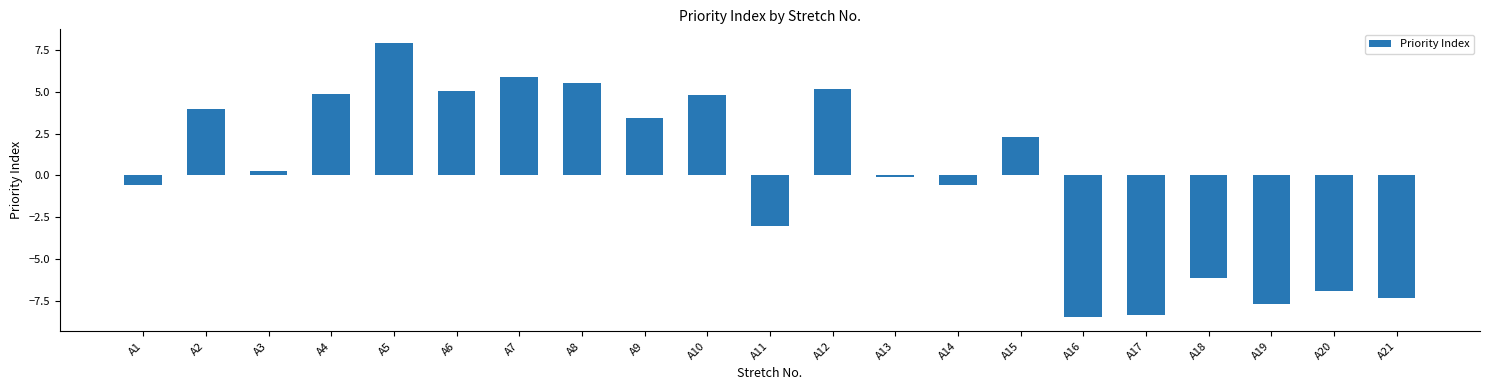

At which label does the data first exceed 0?

A2